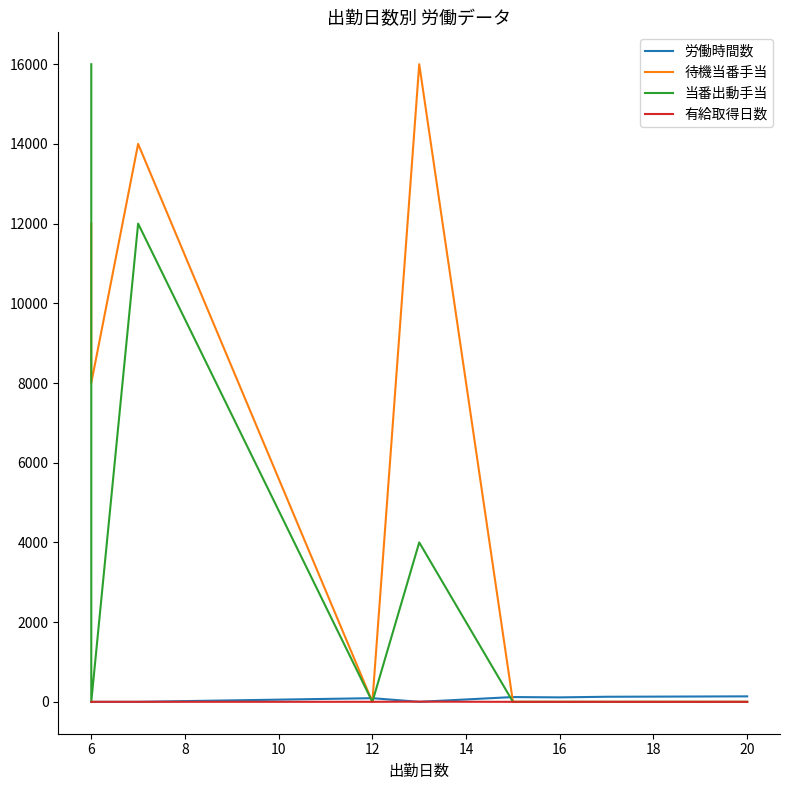

Between 20 and 18, which is larger?

20